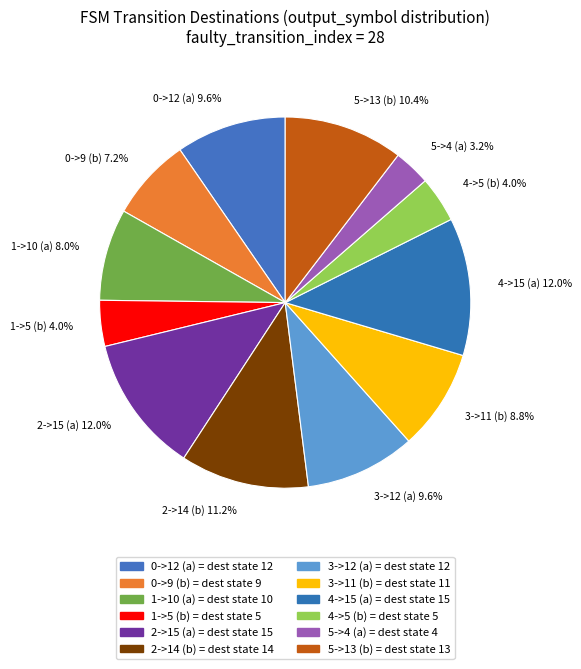

Combined, do 1->10 (a) and 4->5 (b) account for over 50%?

No